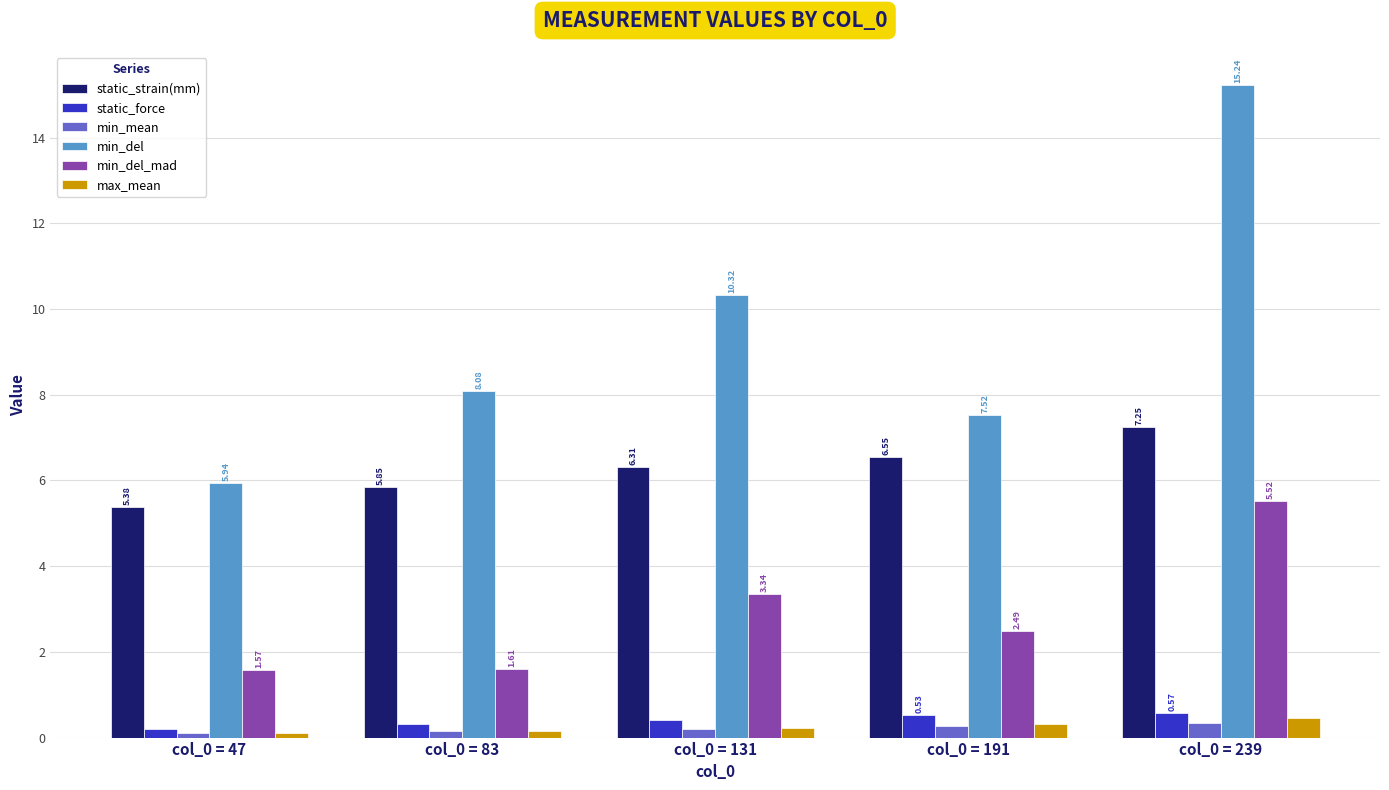

Which label corresponds to the largest value in the chart?

col_0 = 239